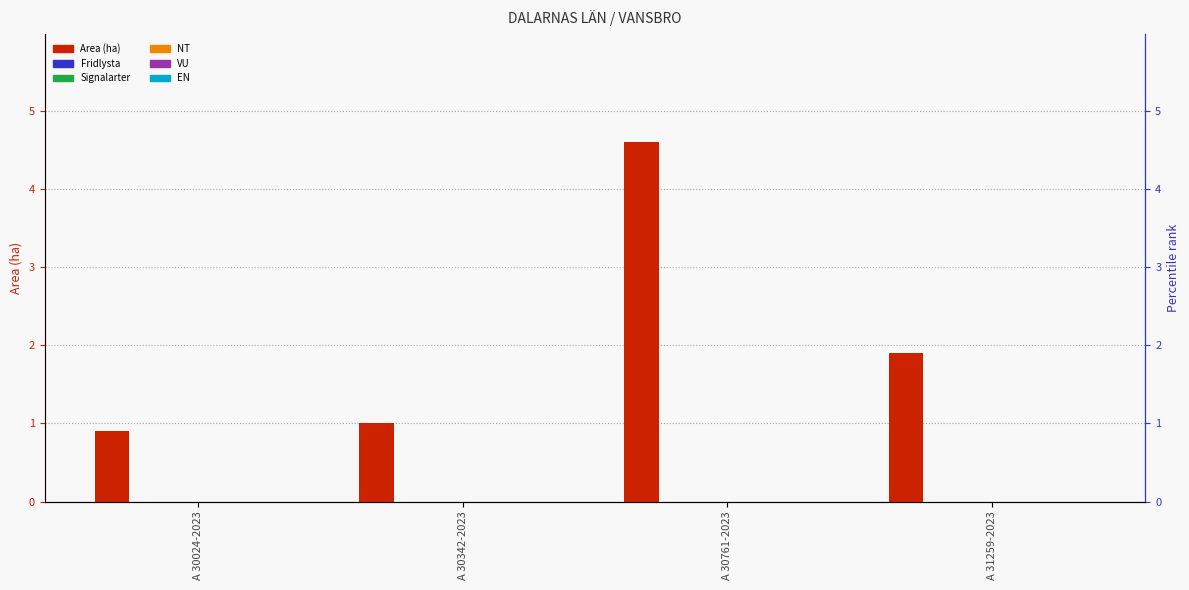

Is it true that NT equals 0.0 at A 30342-2023?

True